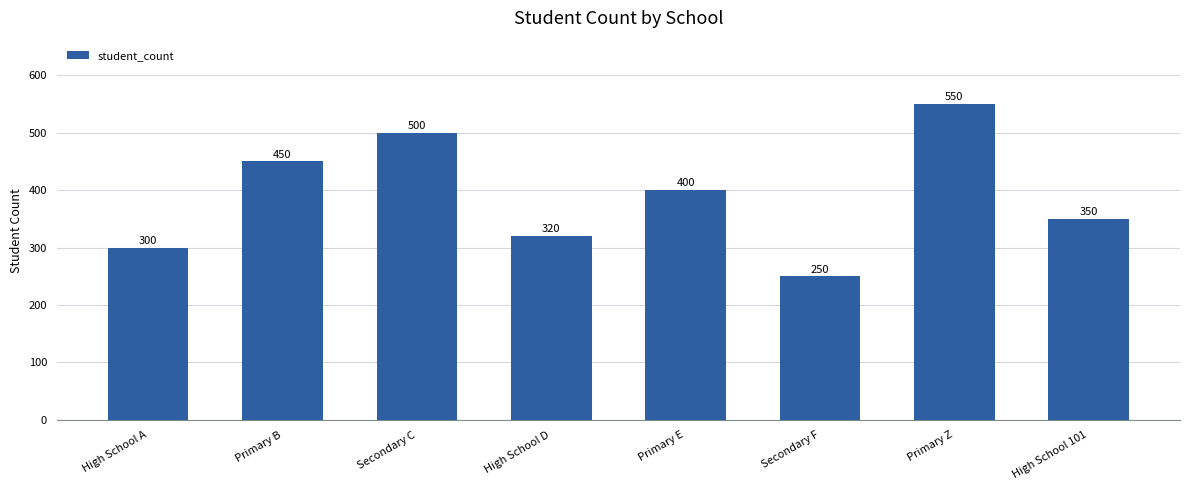

List the labels in order of value, largest first.

Primary Z, Secondary C, Primary B, Primary E, High School 101, High School D, High School A, Secondary F